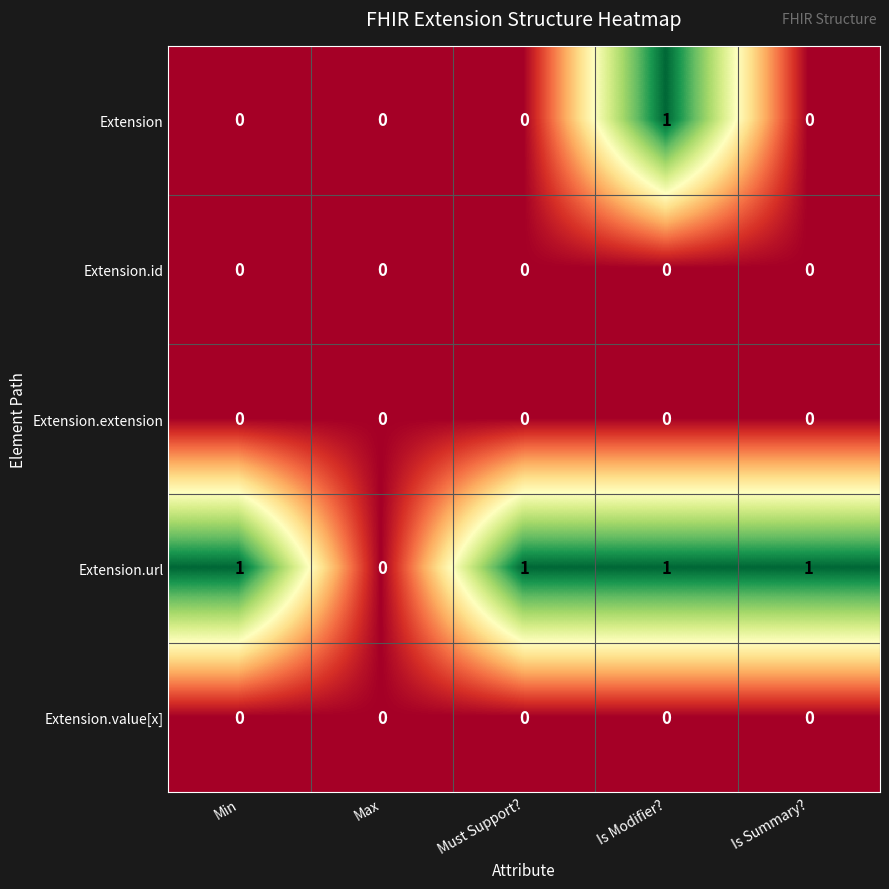

Which series has the largest total across all categories?

Extension.url